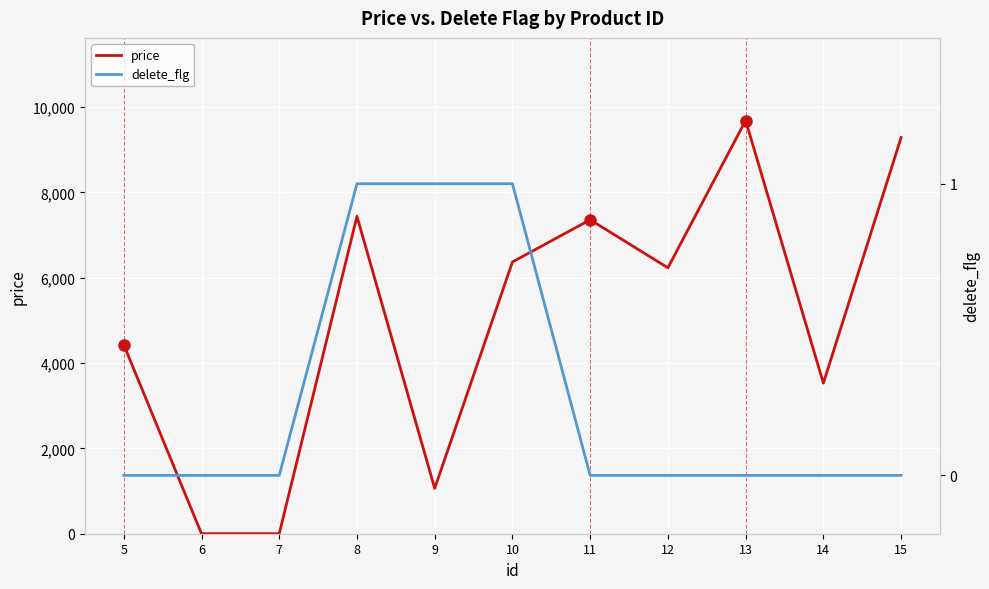

Is the value of delete_flg at 9 greater than the value of price at 5?

No